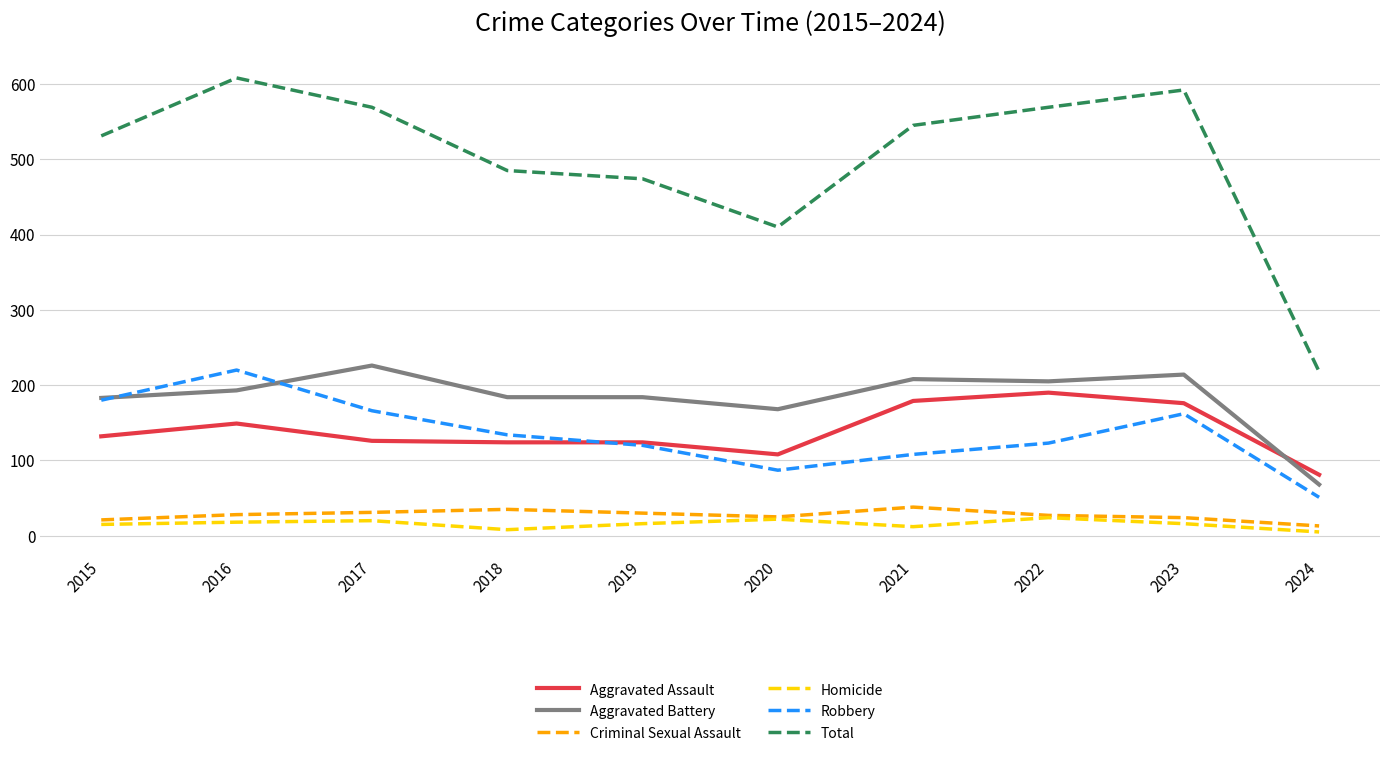

True or false: Criminal Sexual Assault has a value of 13 at 2024.

True